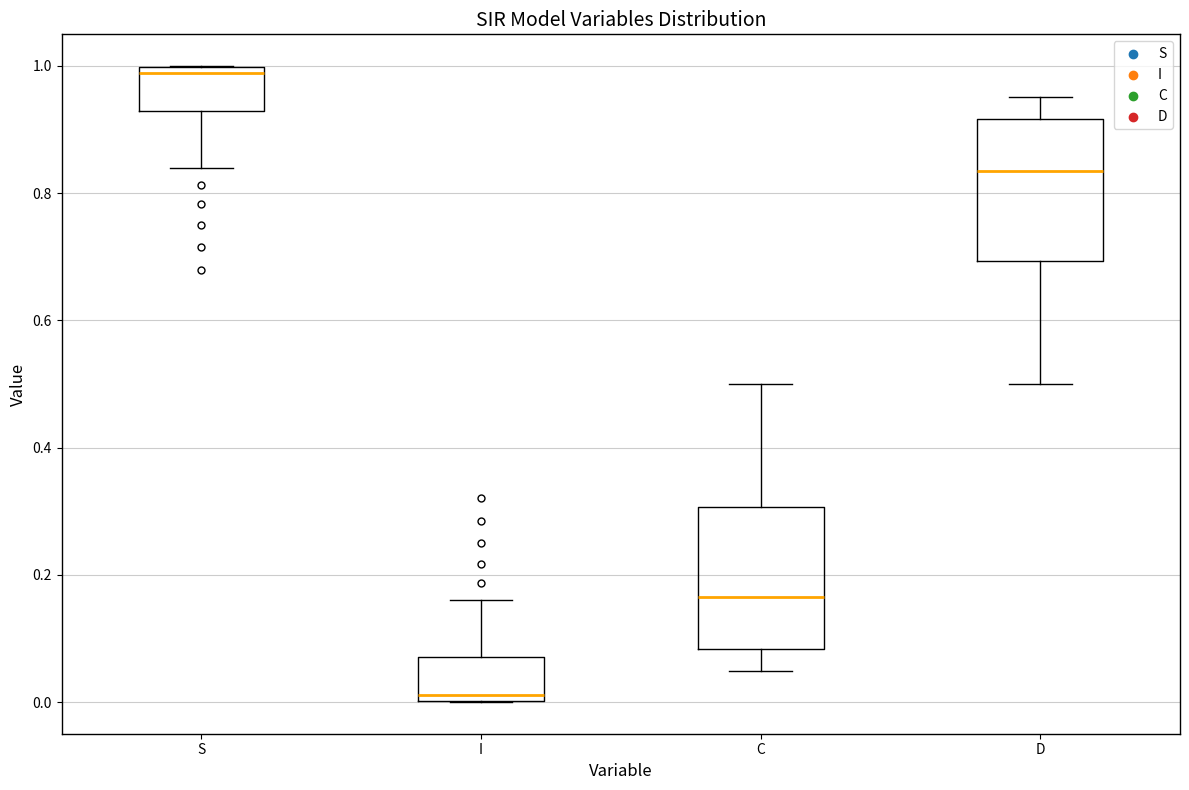

Reading left to right, read every box against the y-axis: the position of its median line, the range the box covers, and the ends of its whiskers. The values are not printed on the chart, so give them approximately, as read against the axis.

S: median 0.98, box 0.92 to 1.00, whiskers 0.84 to 1.00
I: median 0.02, box 0.00 to 0.08, whiskers 0.00 to 0.16
C: median 0.16, box 0.08 to 0.30, whiskers 0.04 to 0.50
D: median 0.84, box 0.70 to 0.92, whiskers 0.50 to 0.96